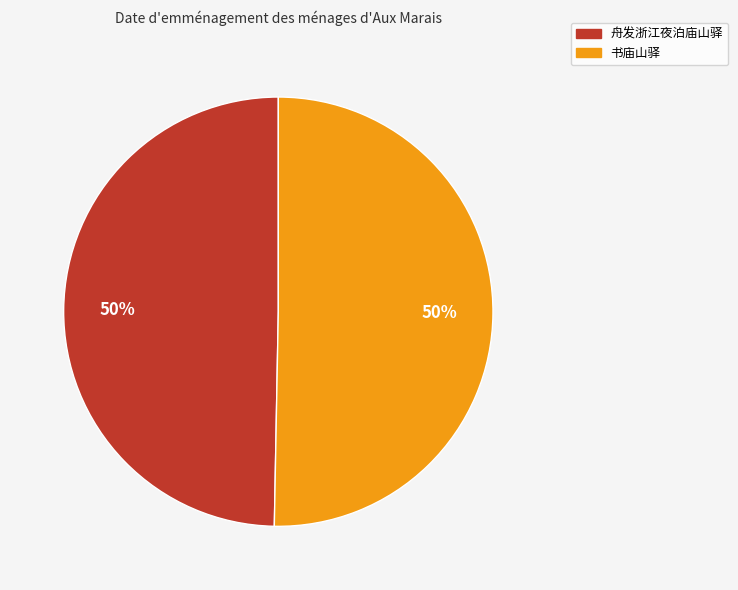

Is the sum of 书庙山驿 and 舟发浙江夜泊庙山驿 greater than half?

Yes